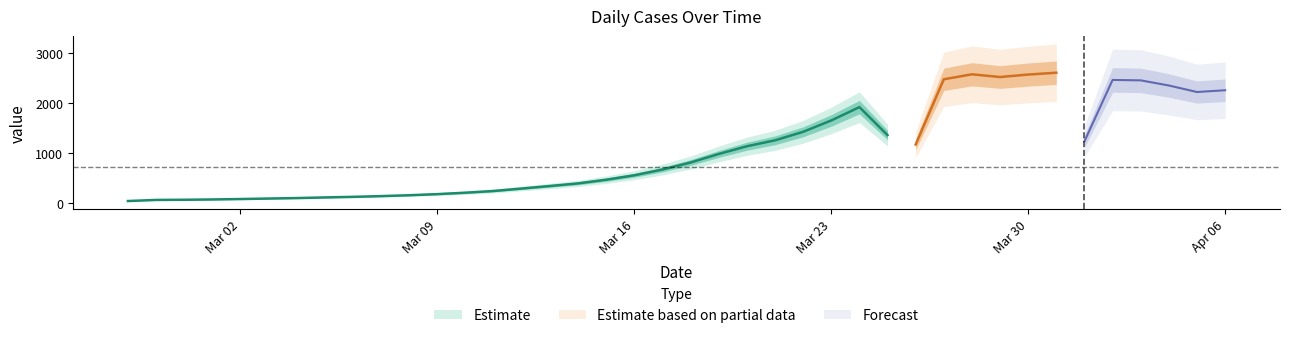

At which label does the data first exceed 784?

2020-03-19